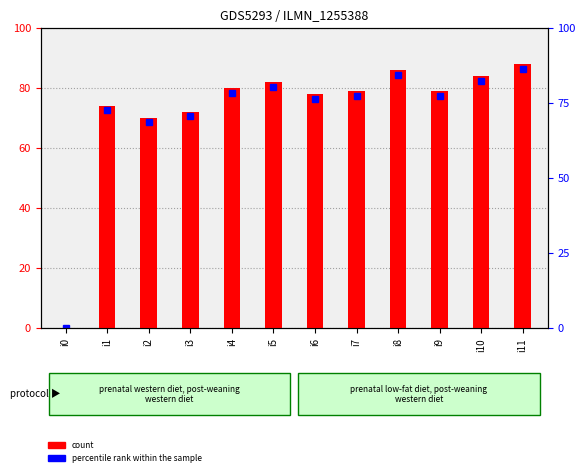

How many series are shown in this chart?

1